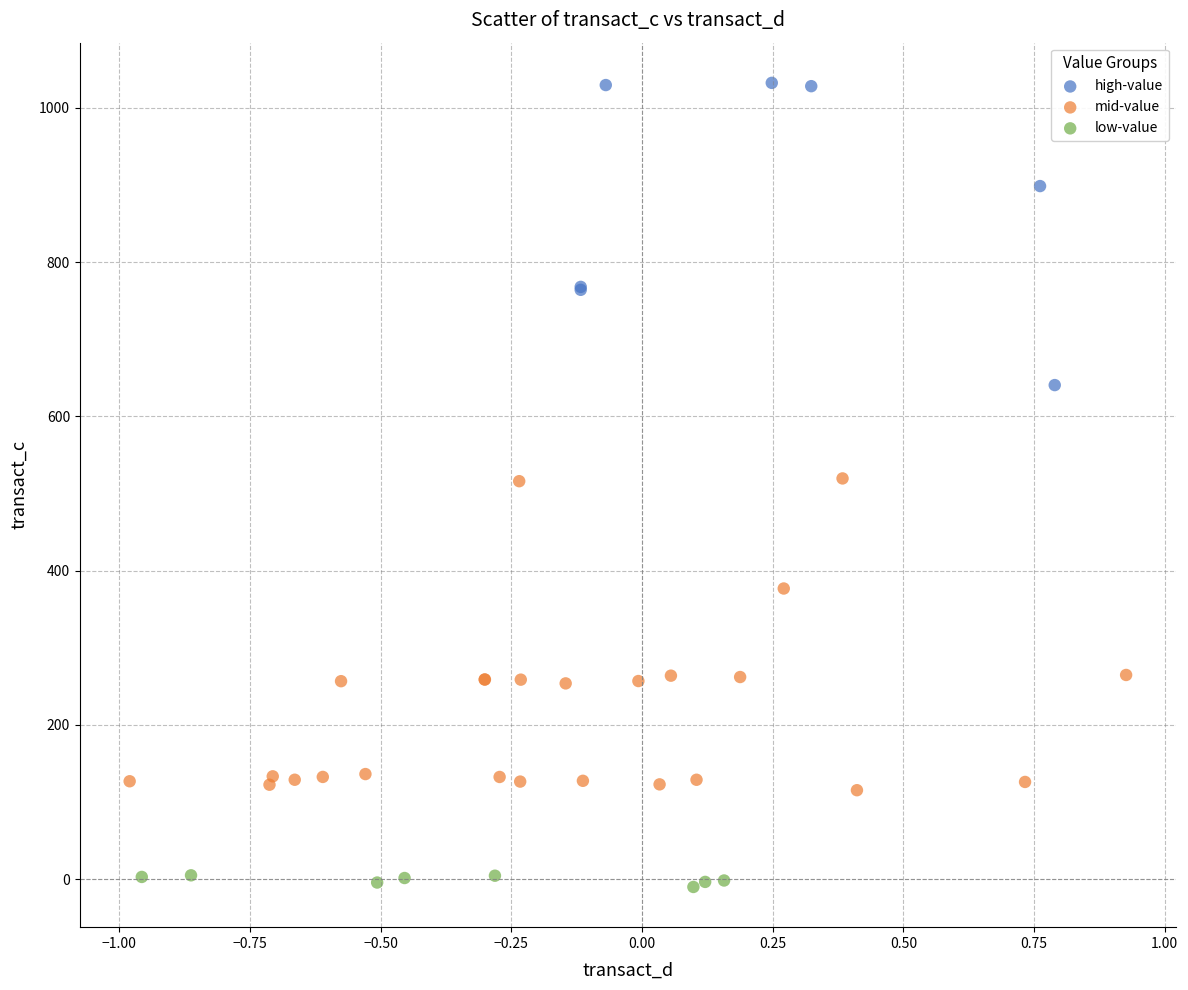

Which series reaches the maximum Y coordinate?

high-value